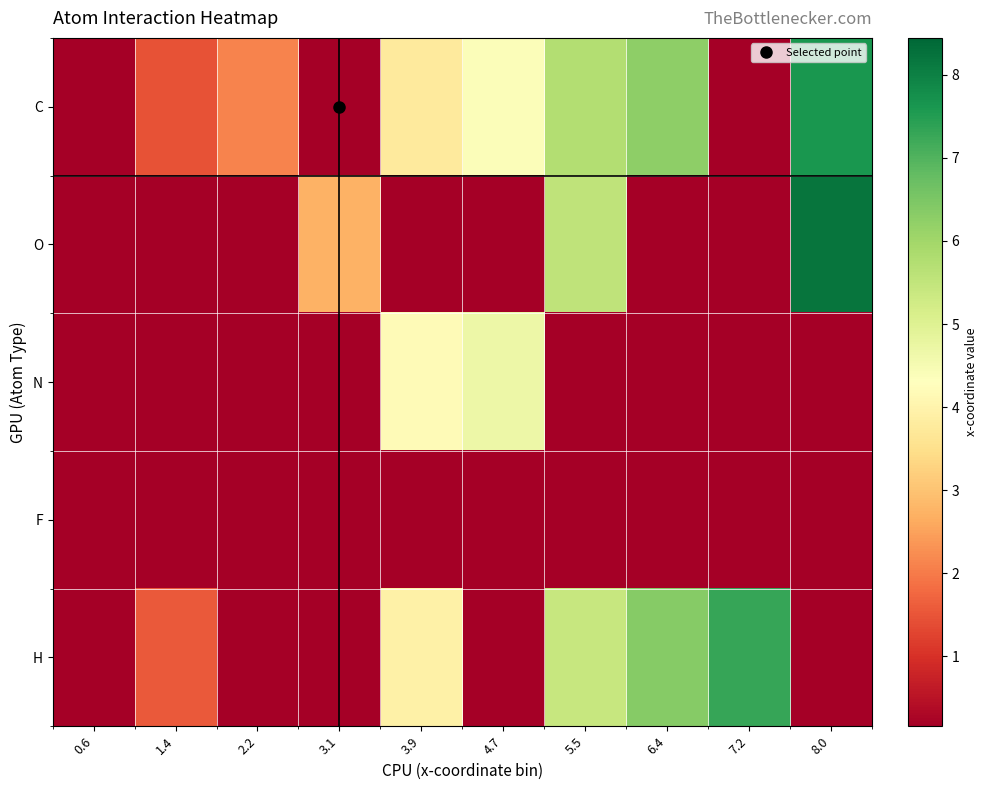

At which category is the sum across all series the highest?

5.5